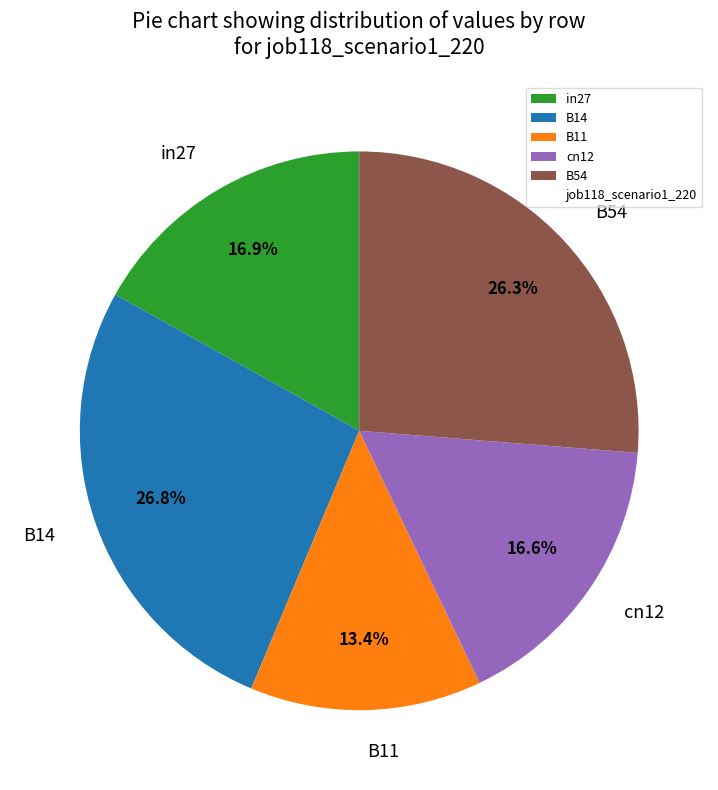

How many slices are in this pie chart?

5